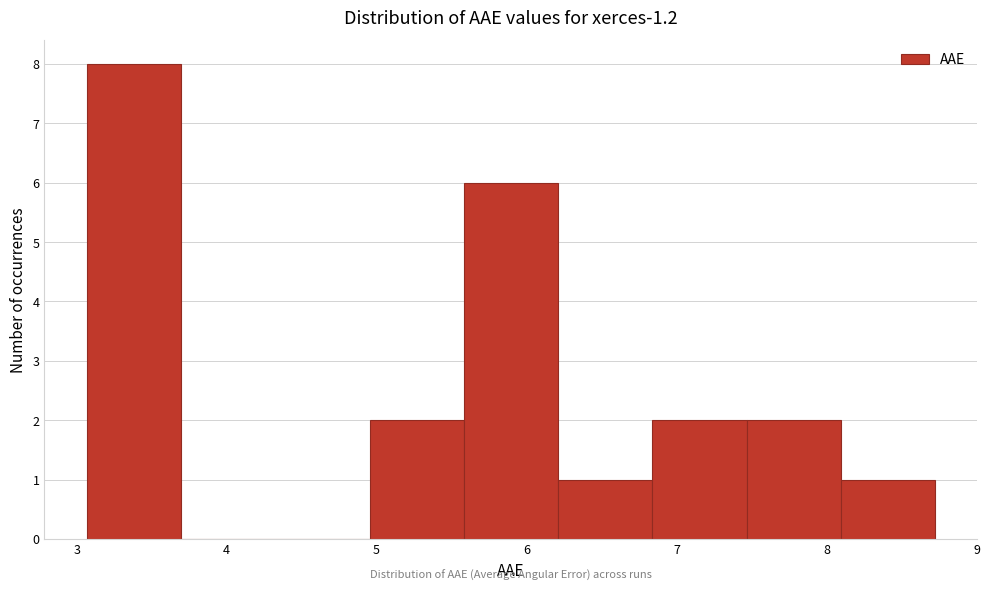

What is the height of the bar covering 5.6 to 6.2 on the x-axis? Neither the bar edges nor the heights are printed on the chart, so give them approximately, as read against the axes.

6